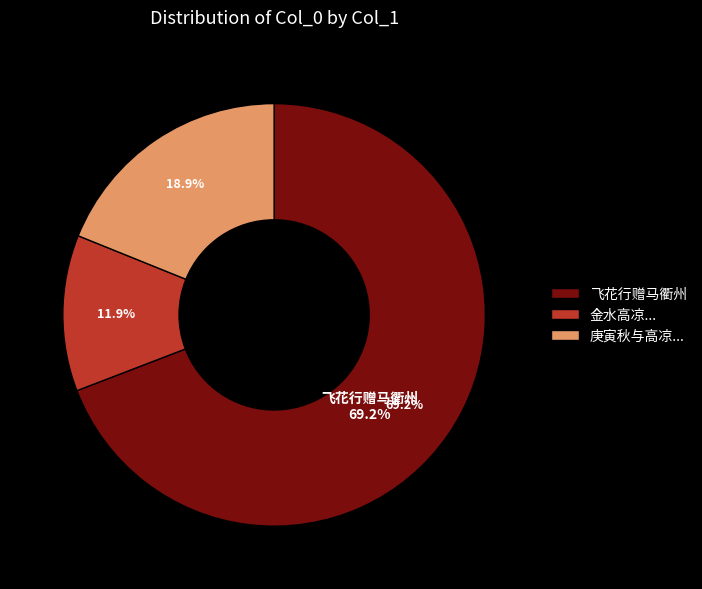

How many segments does this pie chart have?

3